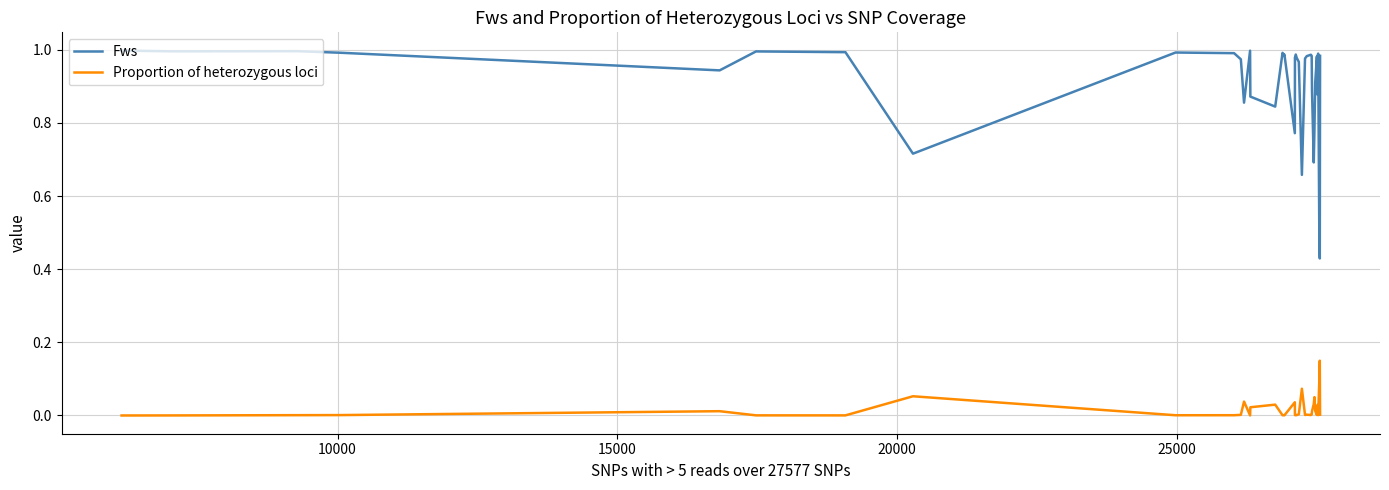

In Fws, how many points are lower than both neighbors (excluding endpoints)?

12